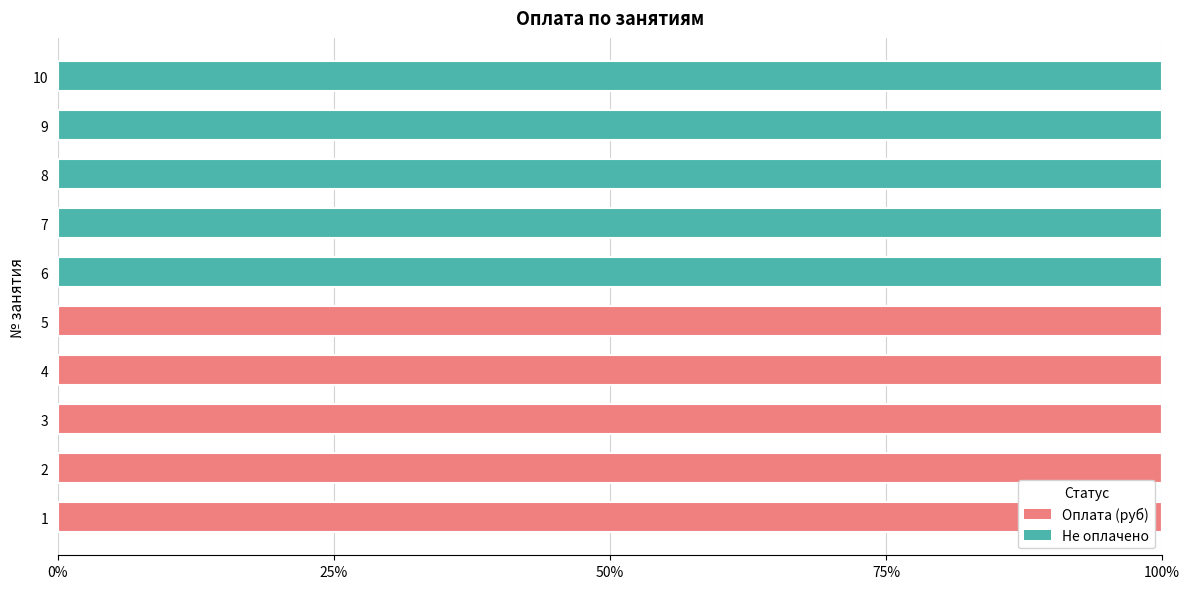

True or false: Оплата (руб) has a value of 0 at 8.

True